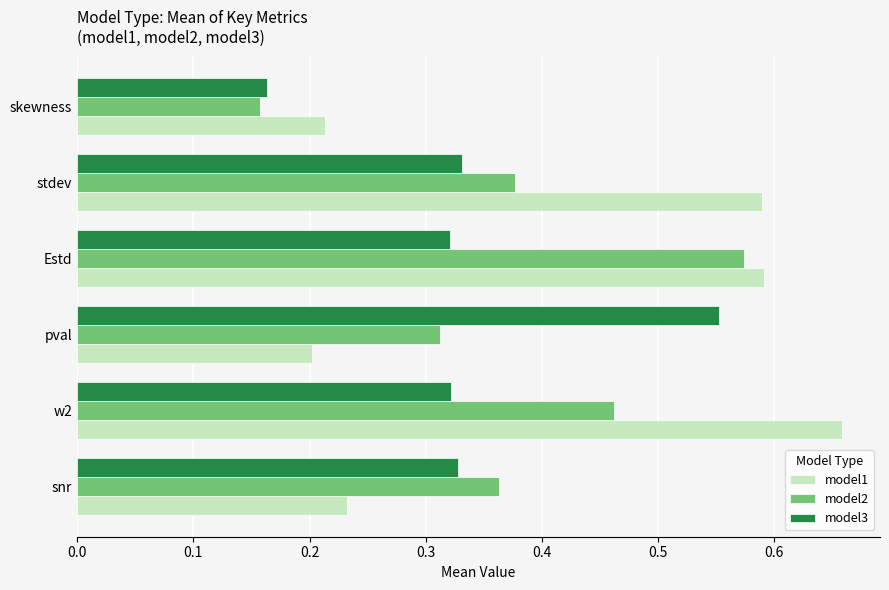

Between snr and skewness, which series saw the biggest shift?

model2